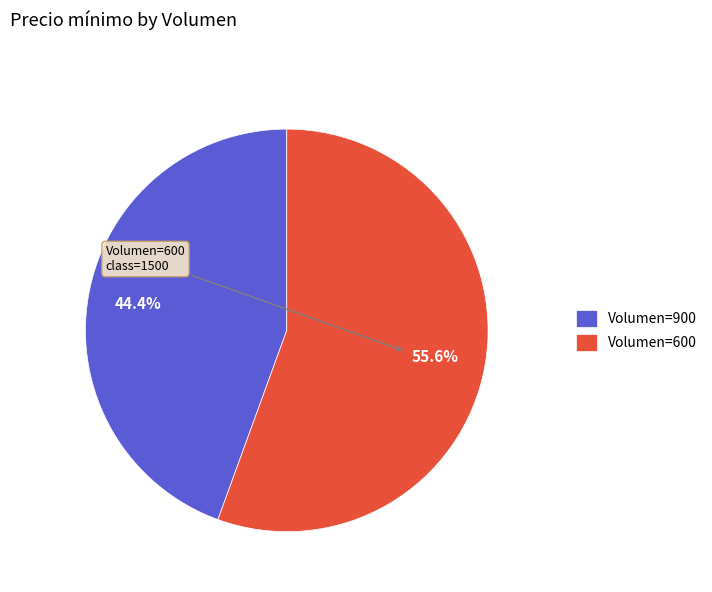

What is the ratio of the value at Volumen=900 to the value at Volumen=600?

0.8